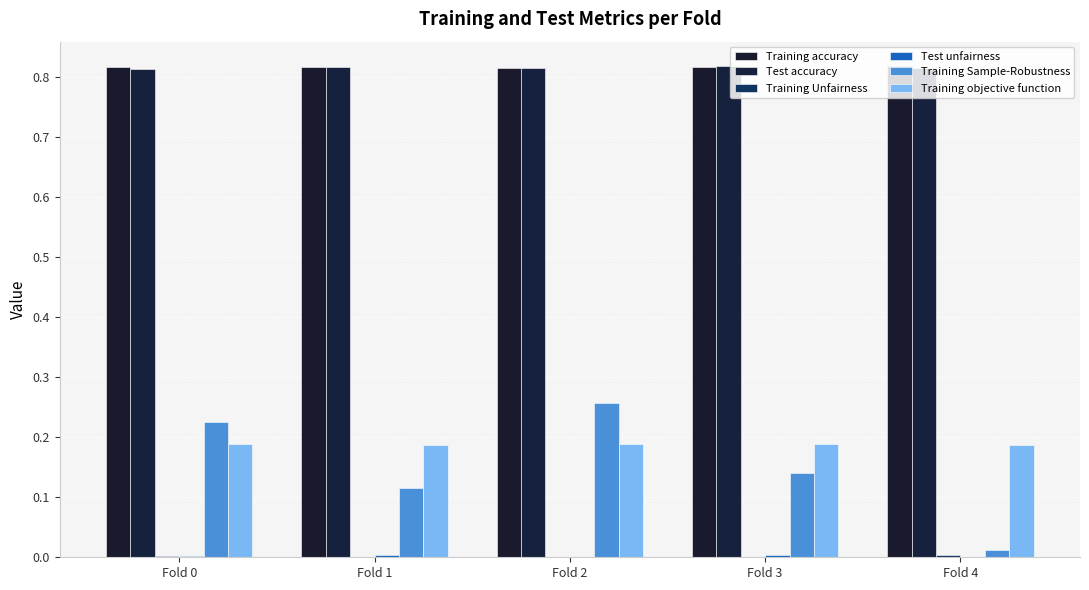

True or false: Training Unfairness has a value of 0.0 at Fold 3.

False